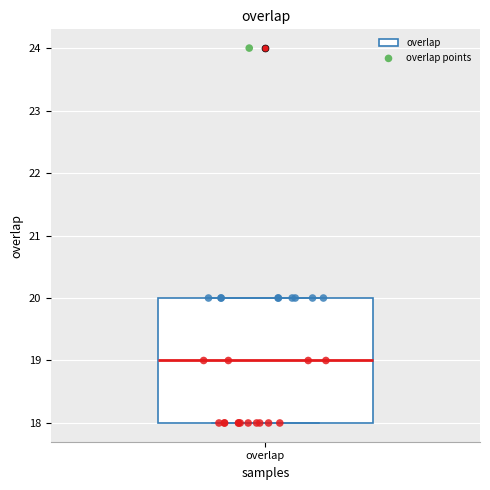

Read this box plot against the y-axis: the position of the median line, the range covered by the box, and the ends of both whiskers. The values are not printed on the chart, so give them approximately, as read against the axis.

median 19, box 18 to 20, whiskers 18 to 20